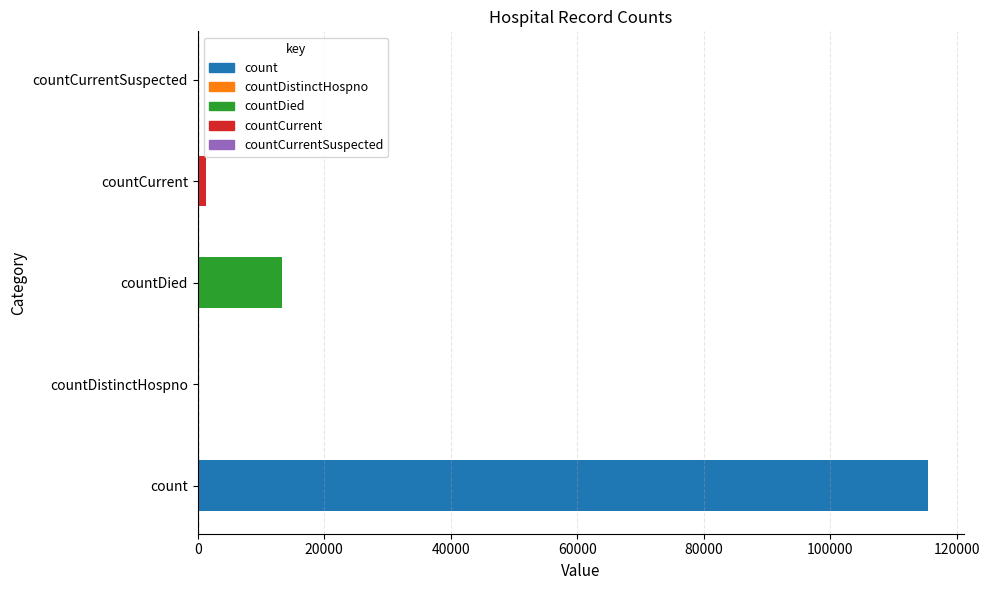

Is it true that the value at 40000 is 2795?

False